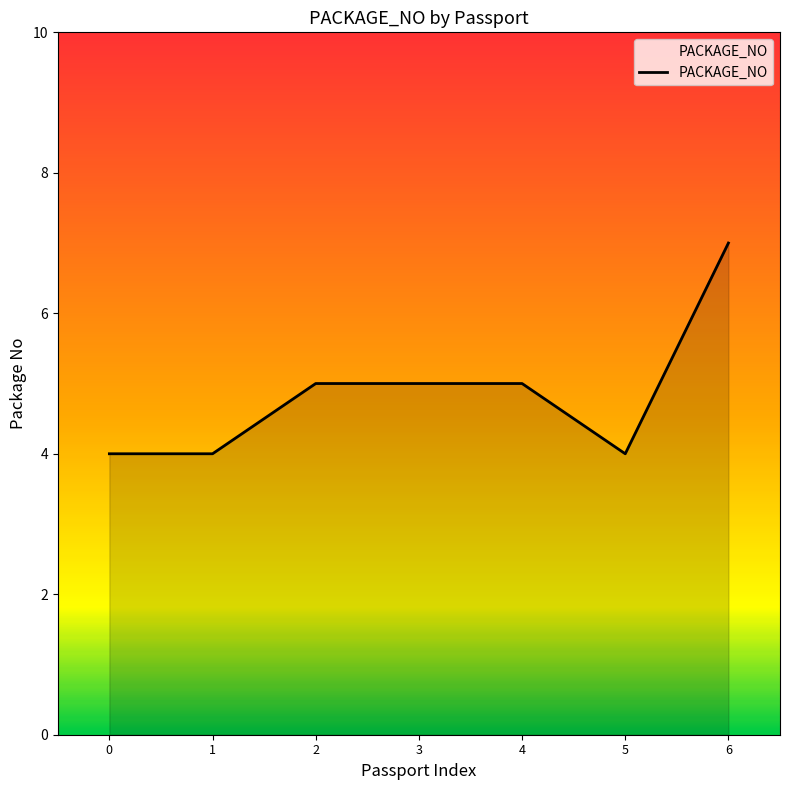

What is the smallest value displayed?

4